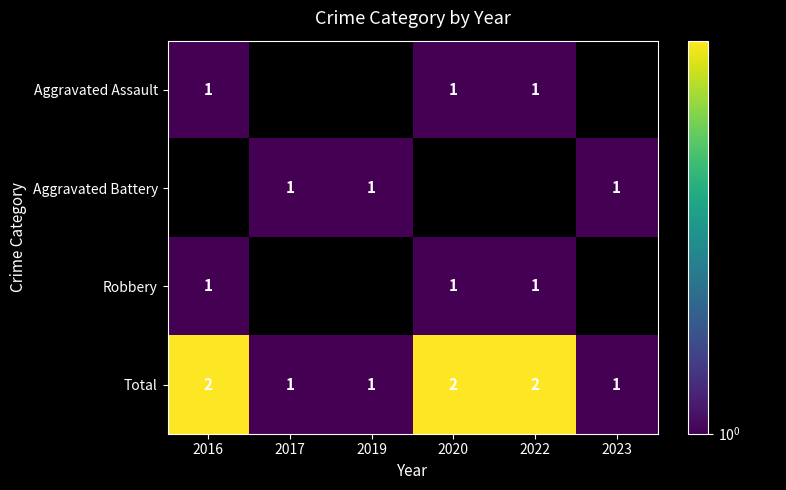

What is the smallest value displayed?

1.0